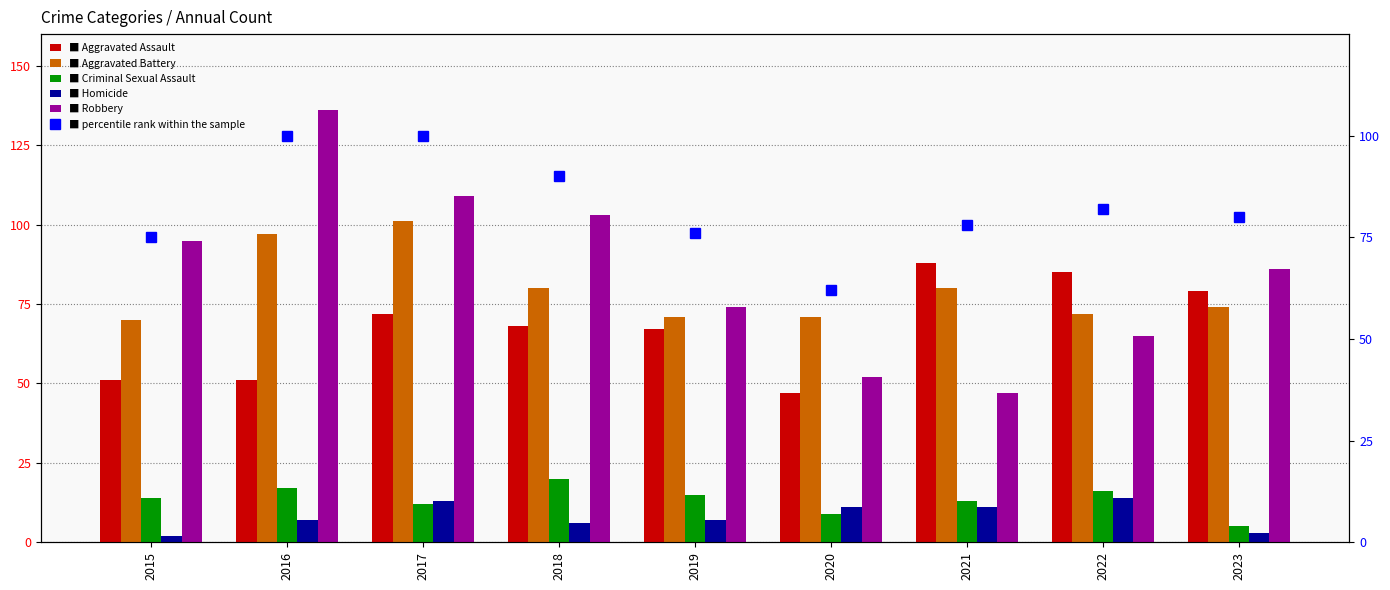

Where is Homicide nearest to the value 8?

2016